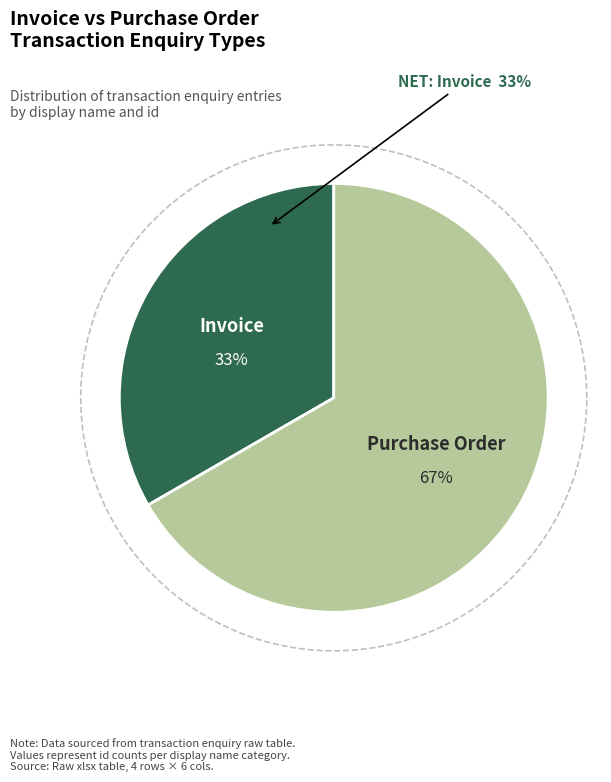

The Purchase Order slice represents 67% of the pie. True or false?

True